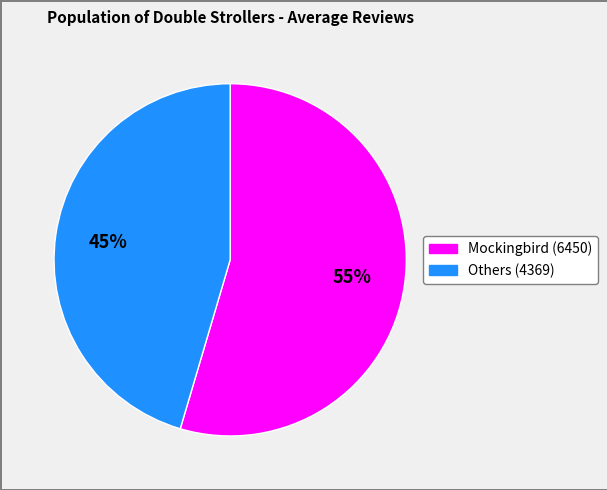

To the nearest percent, what is the average slice percentage?

50%